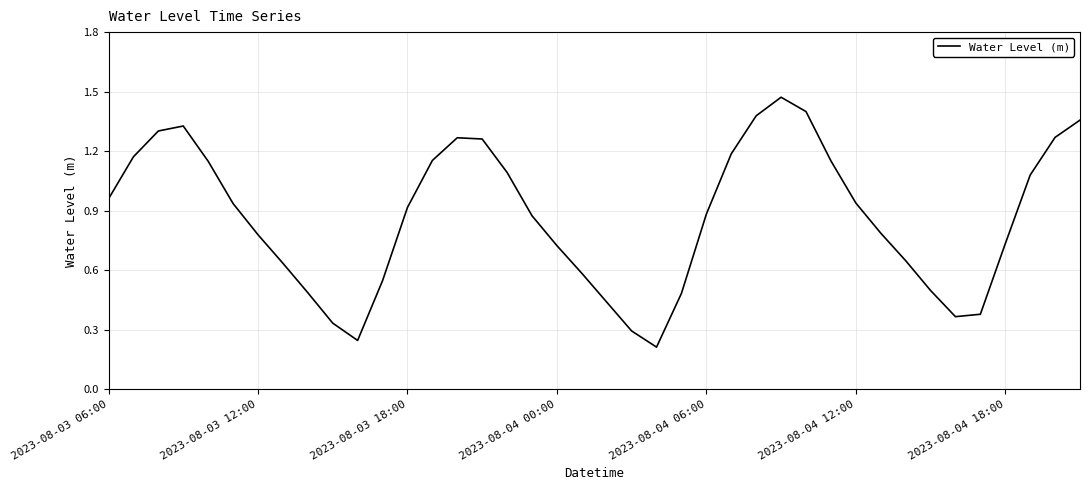

Rank the categories by value from lowest to highest.

22, 10, 21, 9, 34, 35, 20, 23, 8, 33, 11, 19, 7, 32, 18, 36, 2023-08-04 18:00, 31, 17, 24, 12, 2023-08-04 12:00, 30, 2023-08-03 06:00, 37, 16, 2023-08-04 06:00, 29, 13, 2023-08-03 12:00, 25, 15, 14, 38, 2023-08-03 18:00, 2023-08-04 00:00, 39, 26, 28, 27